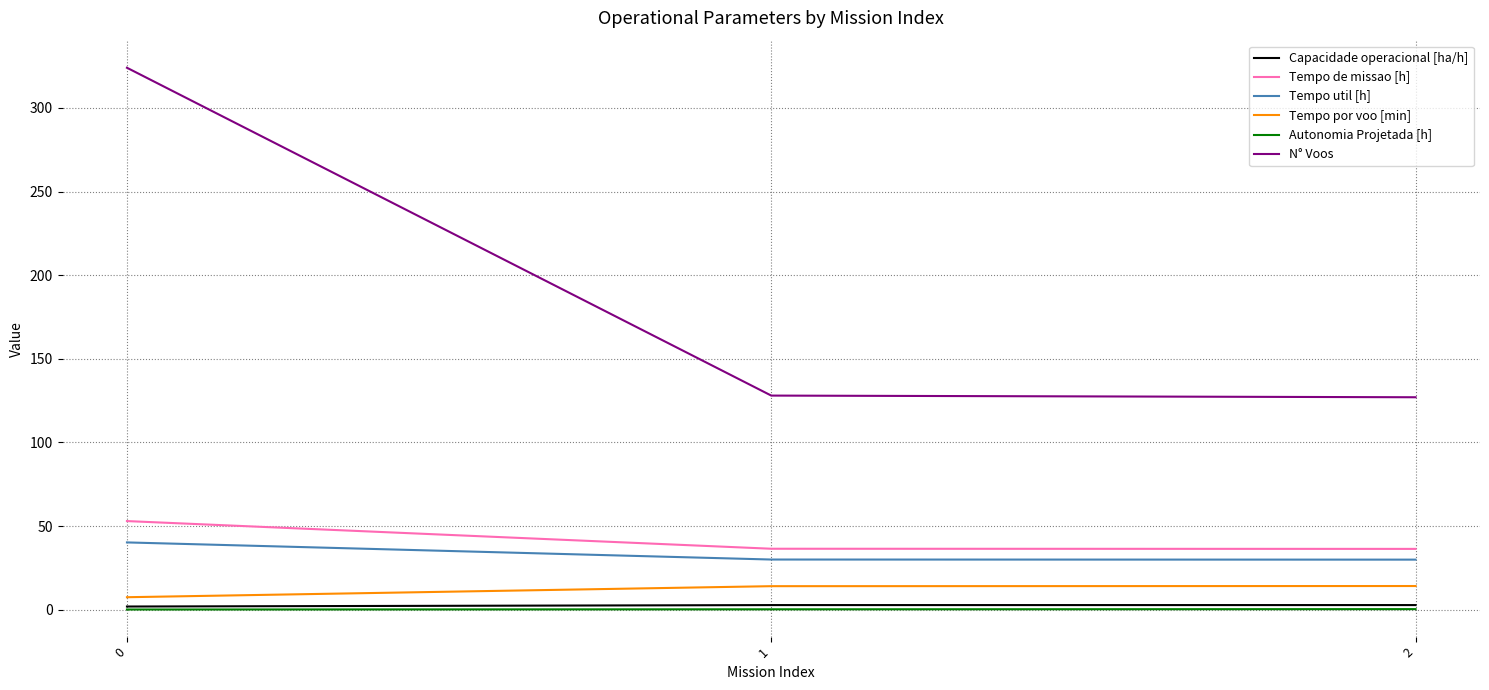

Is it true that Tempo por voo [min] equals 14.1 at 1?

True